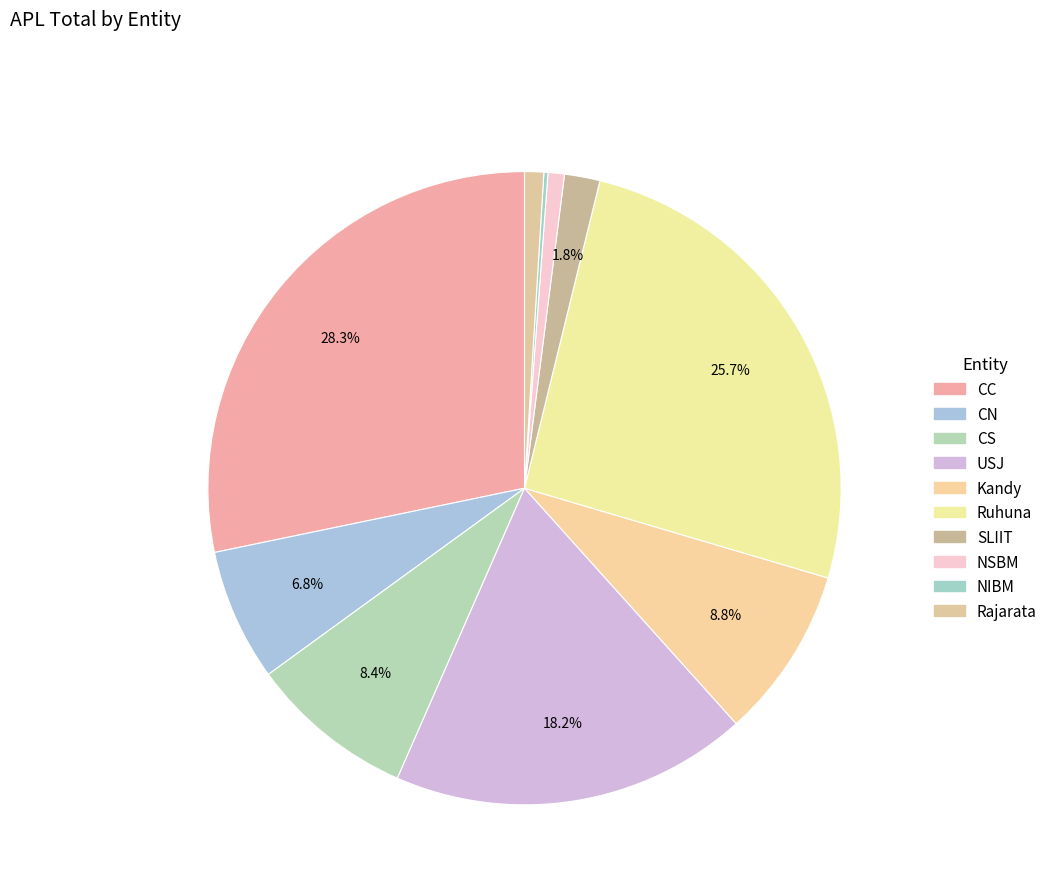

To the nearest percent, what portion does CN represent?

7%